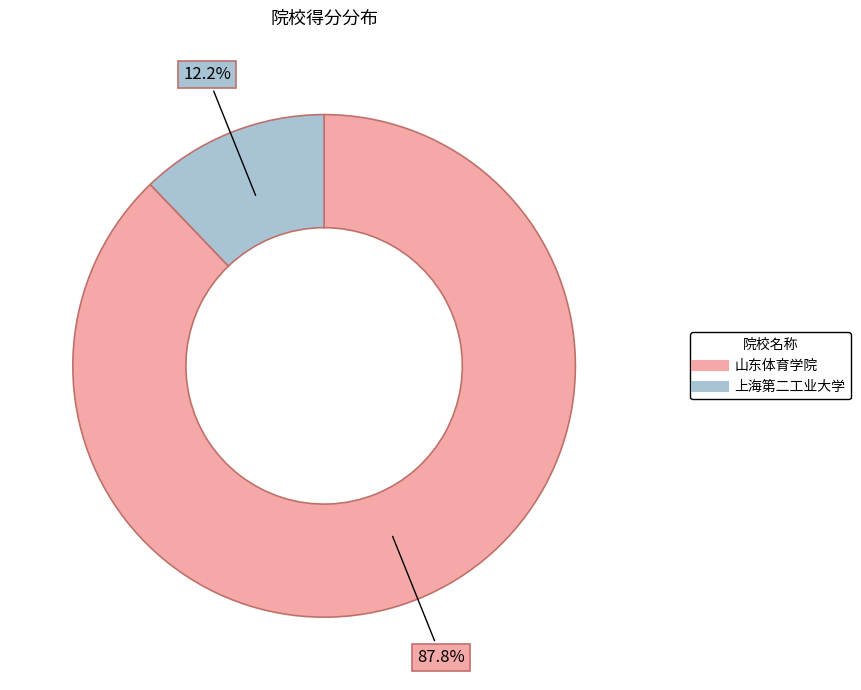

Between 上海第二工业大学 and 山东体育学院, which is larger?

山东体育学院